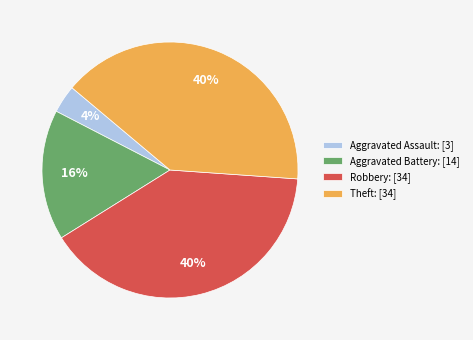

Is it true that Theft is 40% of the pie?

True